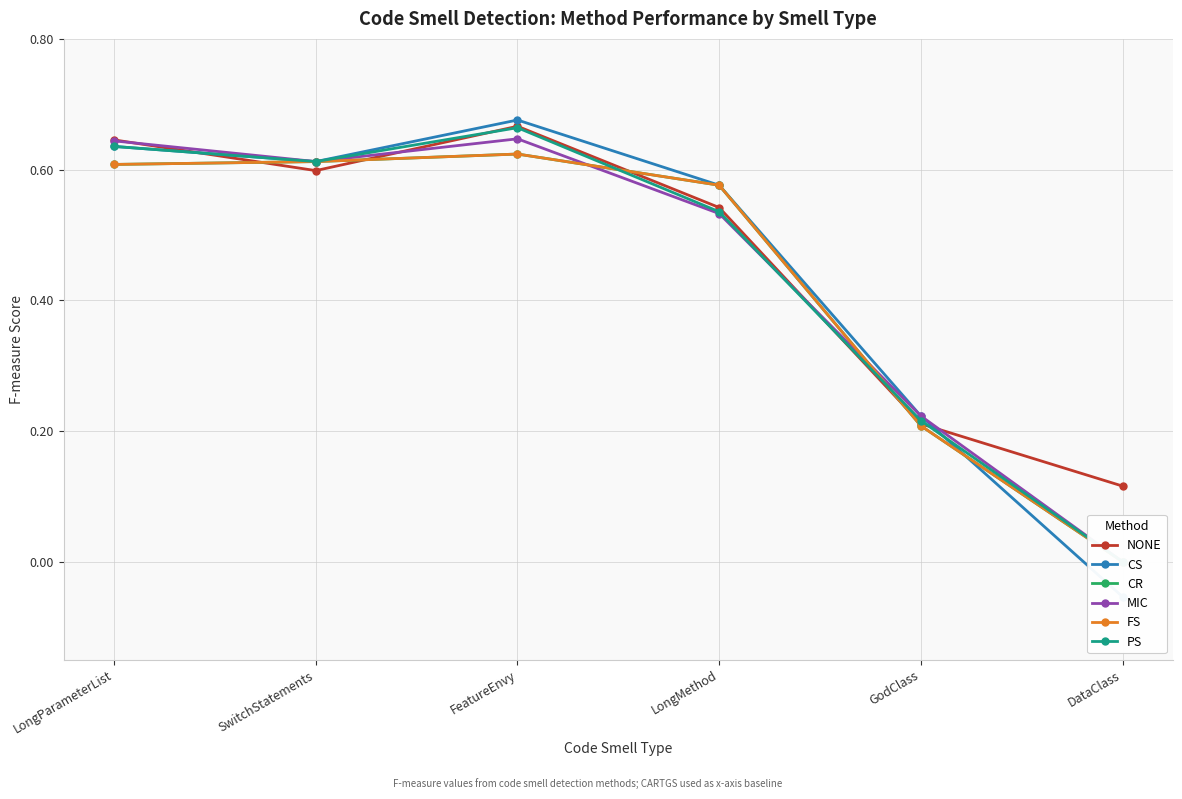

How many lines are shown in the chart?

6